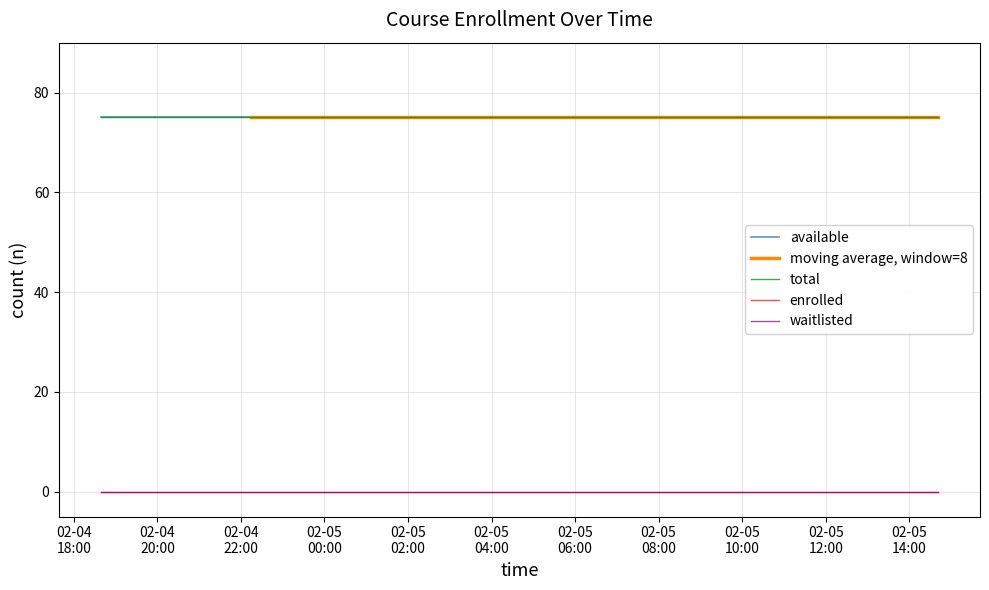

True or false: moving average, window=8 has more than 0 interior local peaks.

False